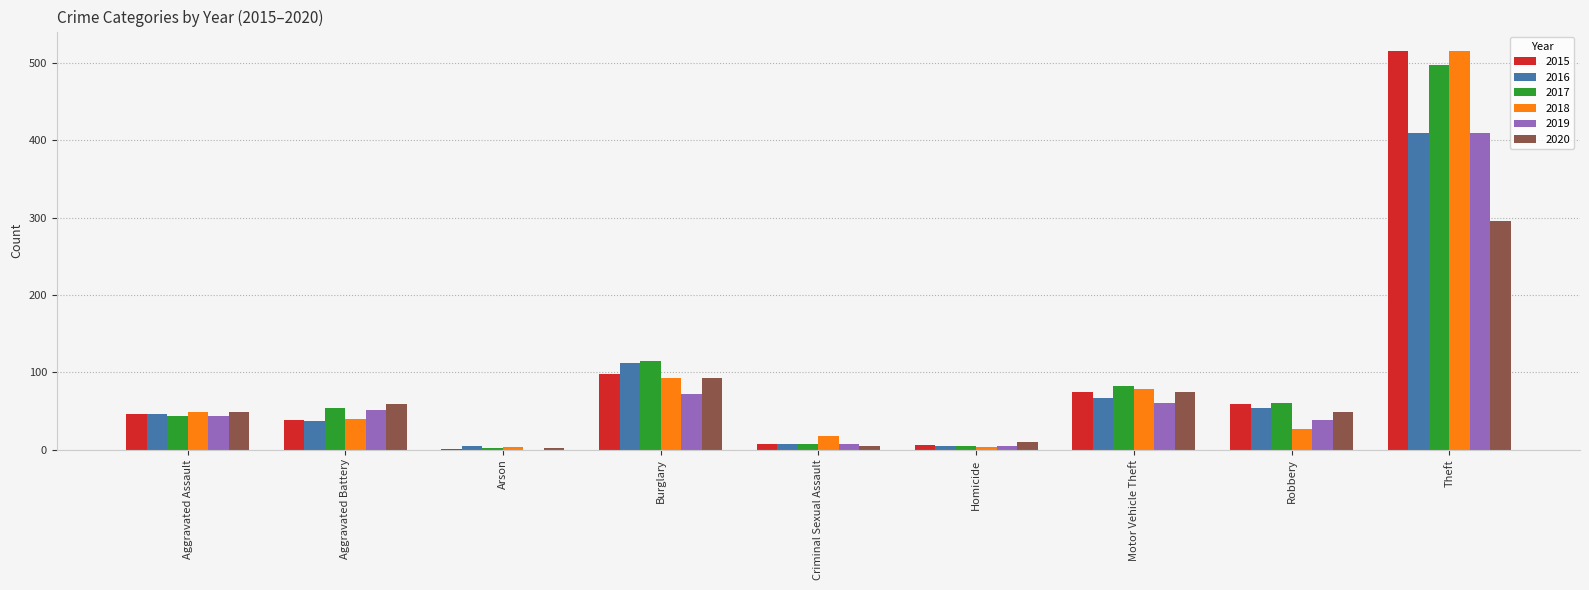

At which label does 2016 reach its peak?

Theft